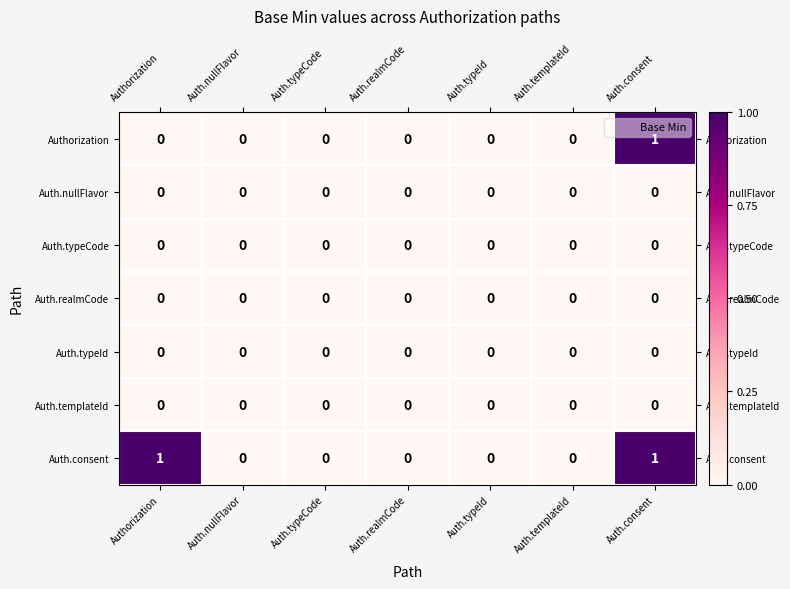

The value of Authorization at Auth.typeCode is 0. True or false?

True